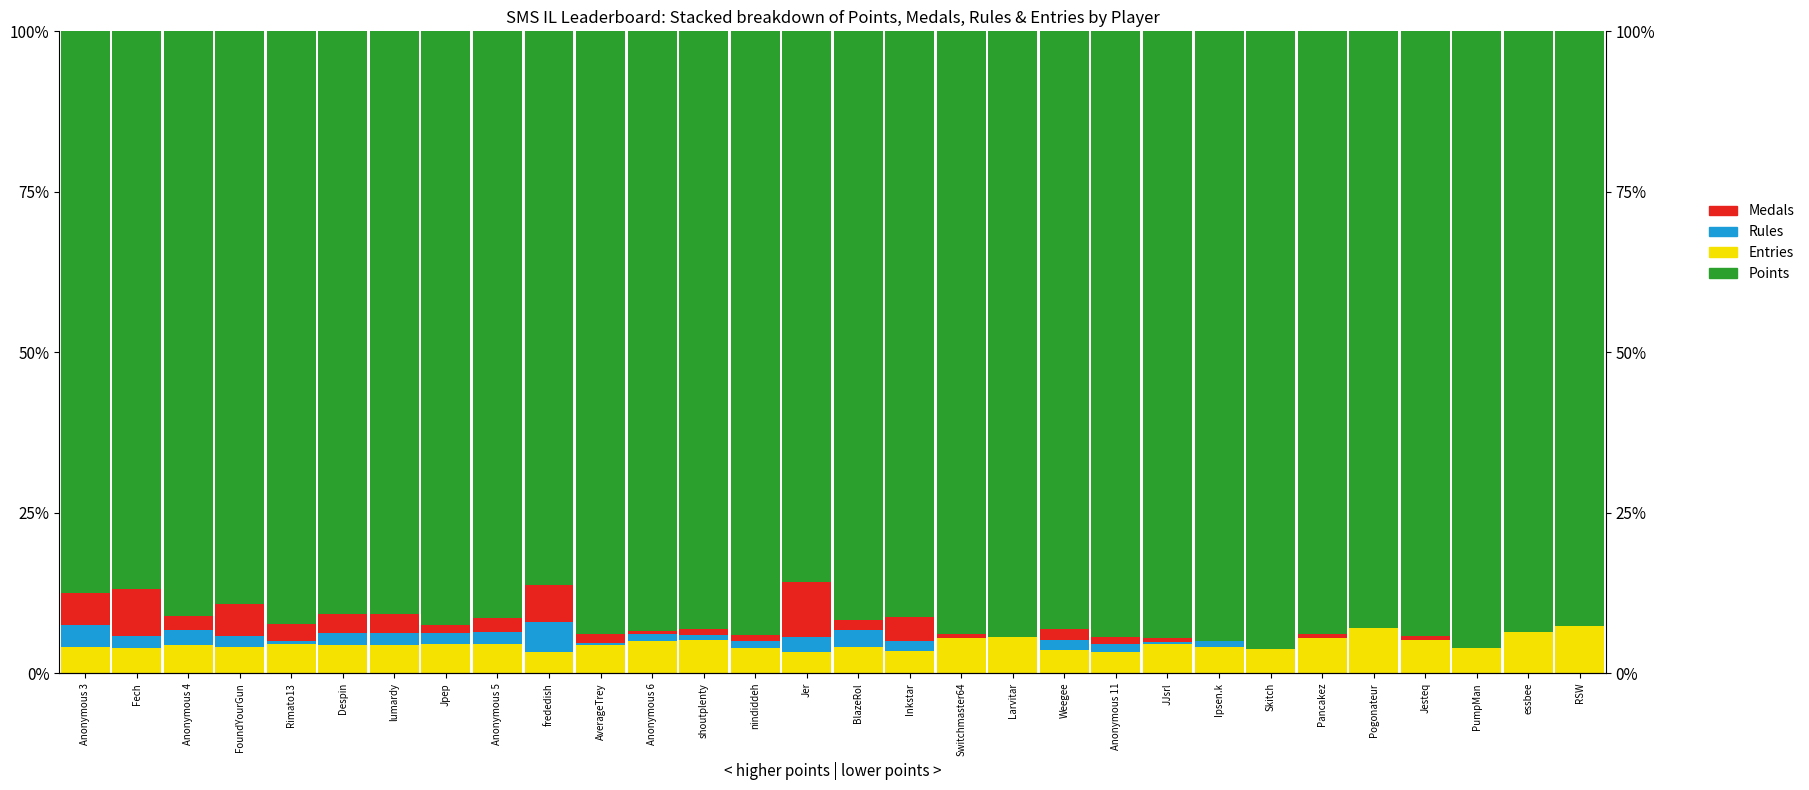

How many data points in Rules are above 1?

16